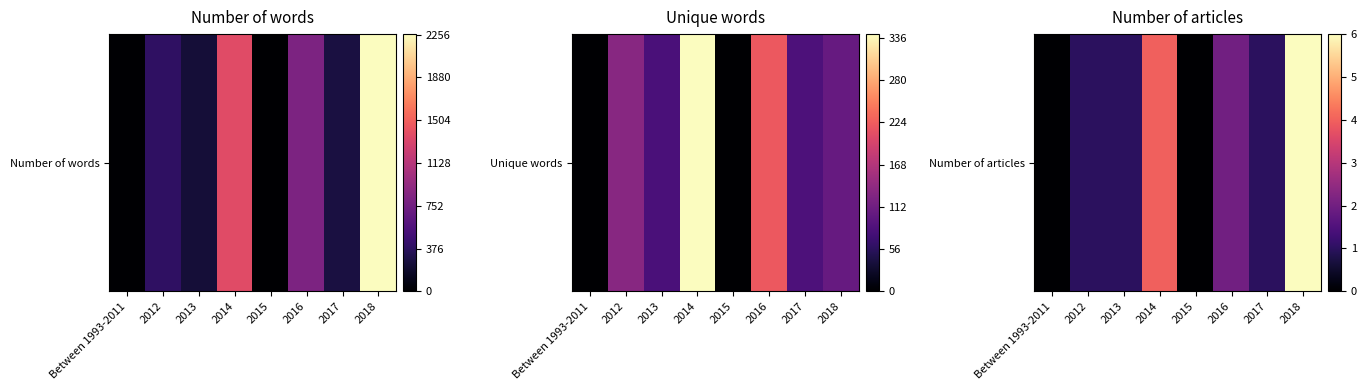

Is it true that the value at 2012 is 0?

False